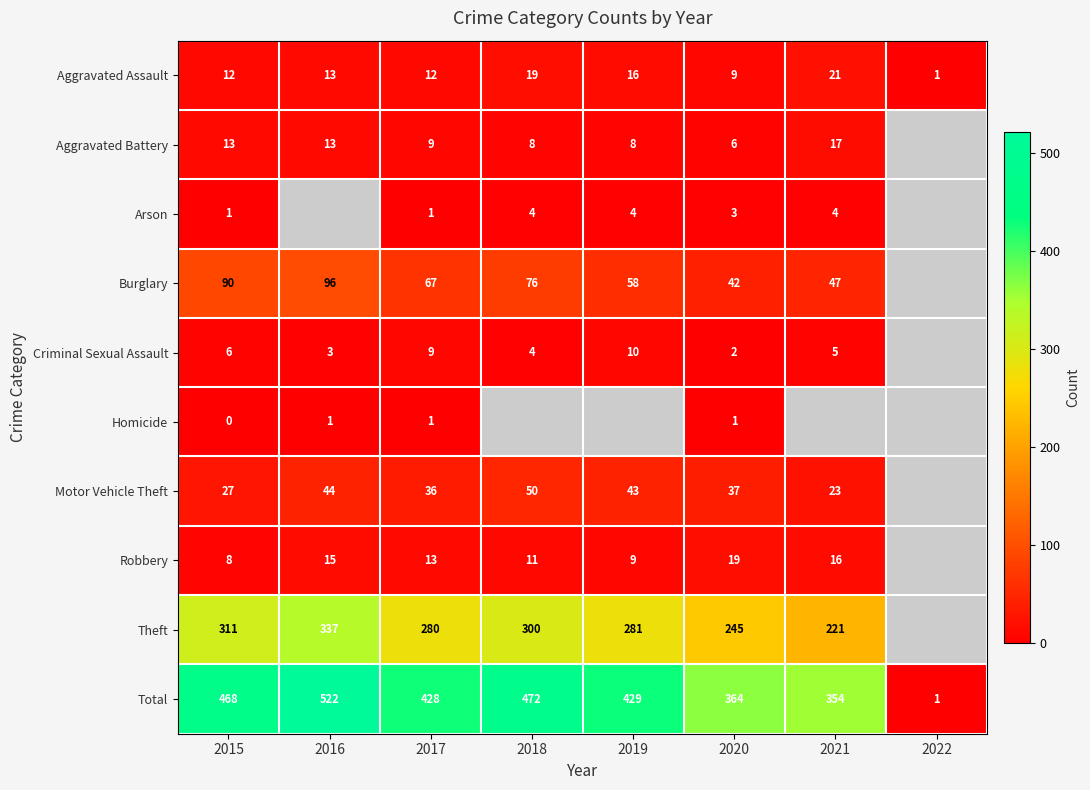

What is the approximate value of Total at 2018, to the nearest 50?

450